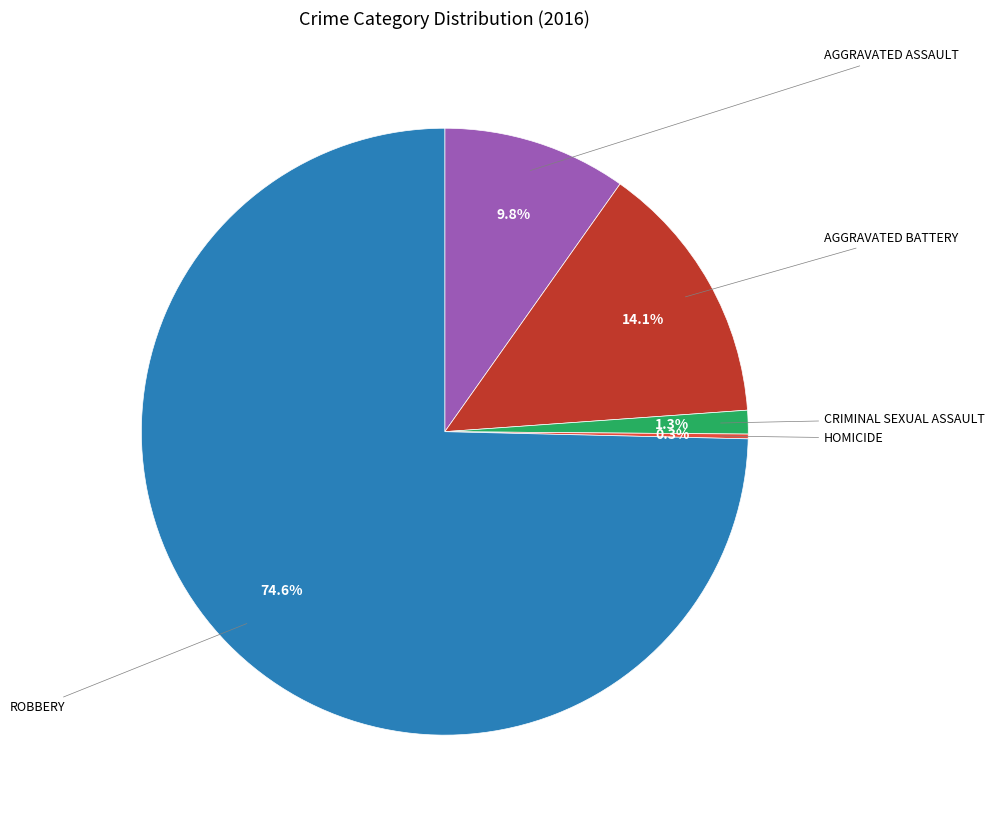

Is there any slice that represents more than half of the pie?

Yes